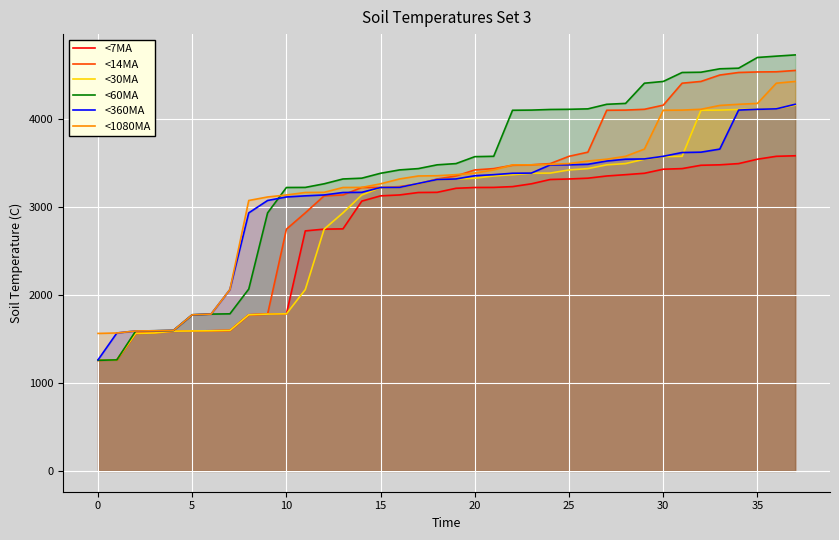

How many intersections are there between <360MA and <60MA?

1